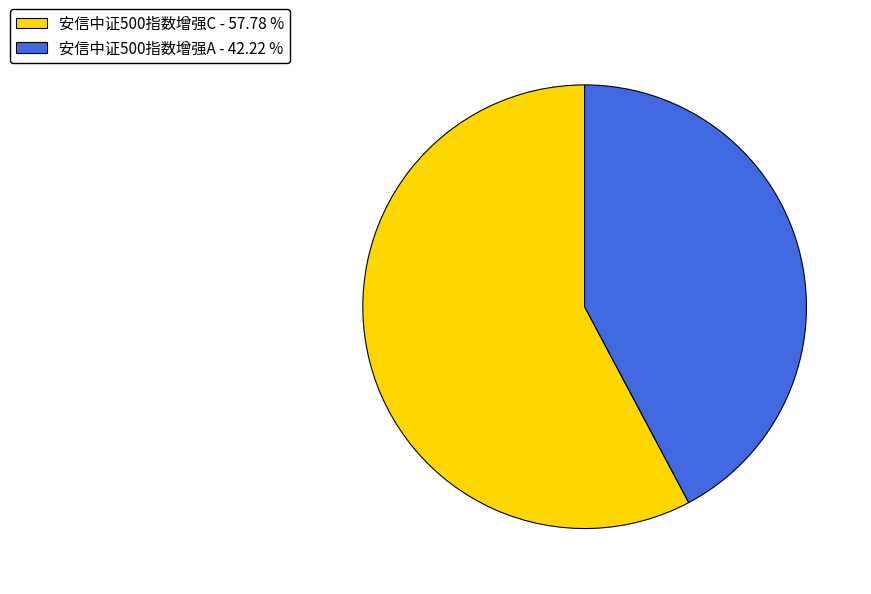

True or false: 安信中证500指数增强C accounts for 58% of the total.

True